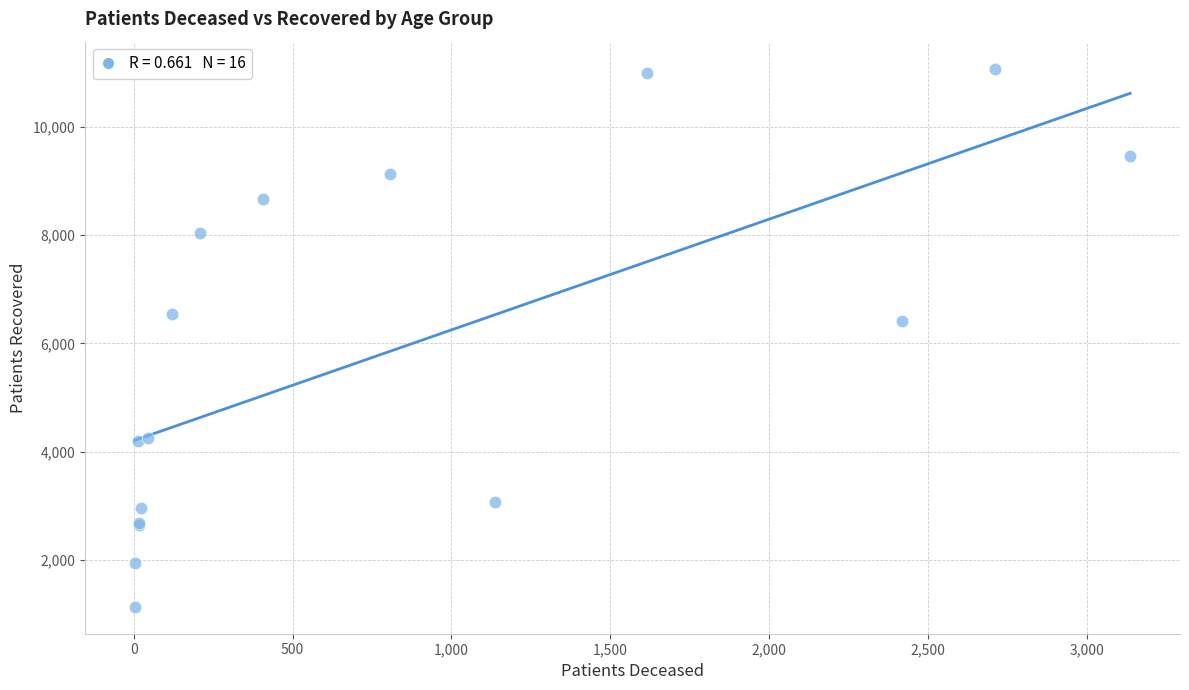

What Y value in the scatter plot is closest to 6104?

6405